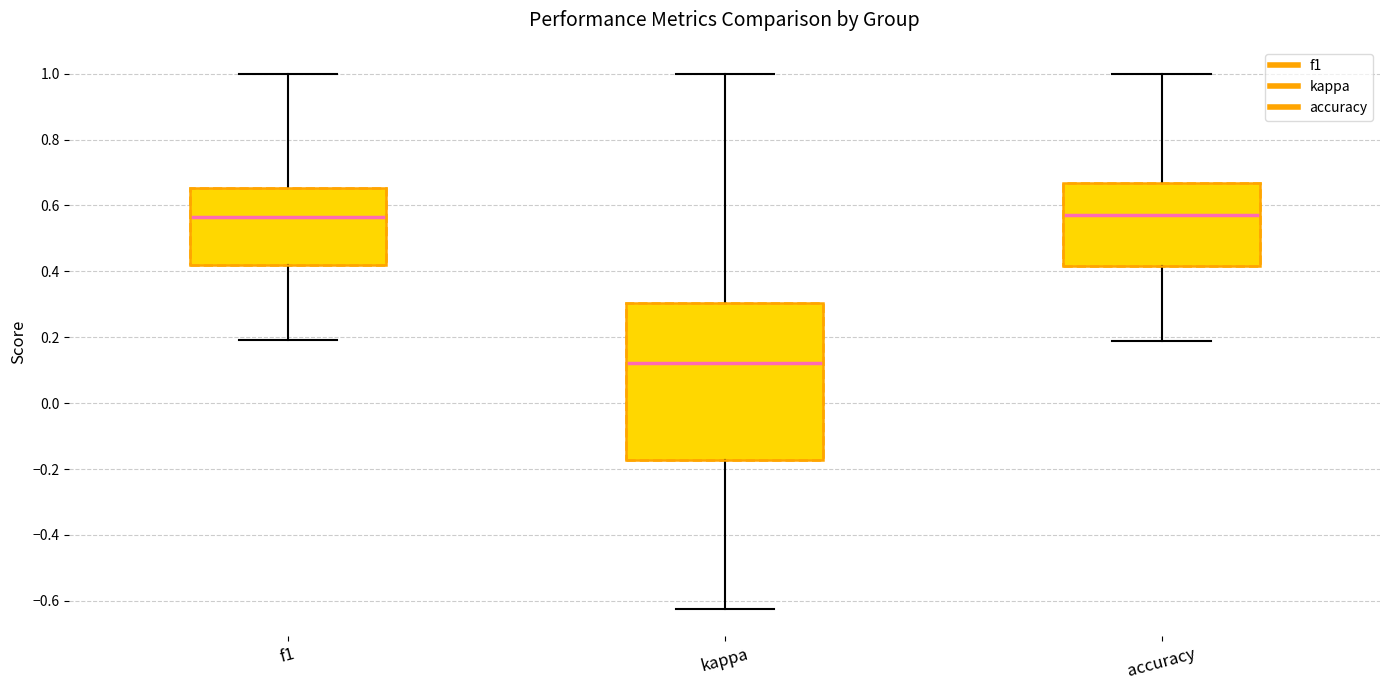

Reading left to right, read every box against the y-axis: the position of its median line, the range the box covers, and the ends of its whiskers. The values are not printed on the chart, so give them approximately, as read against the axis.

f1: median 0.56, box 0.42 to 0.66, whiskers 0.20 to 1.00
kappa: median 0.12, box -0.18 to 0.30, whiskers -0.62 to 1.00
accuracy: median 0.56, box 0.42 to 0.66, whiskers 0.18 to 1.00